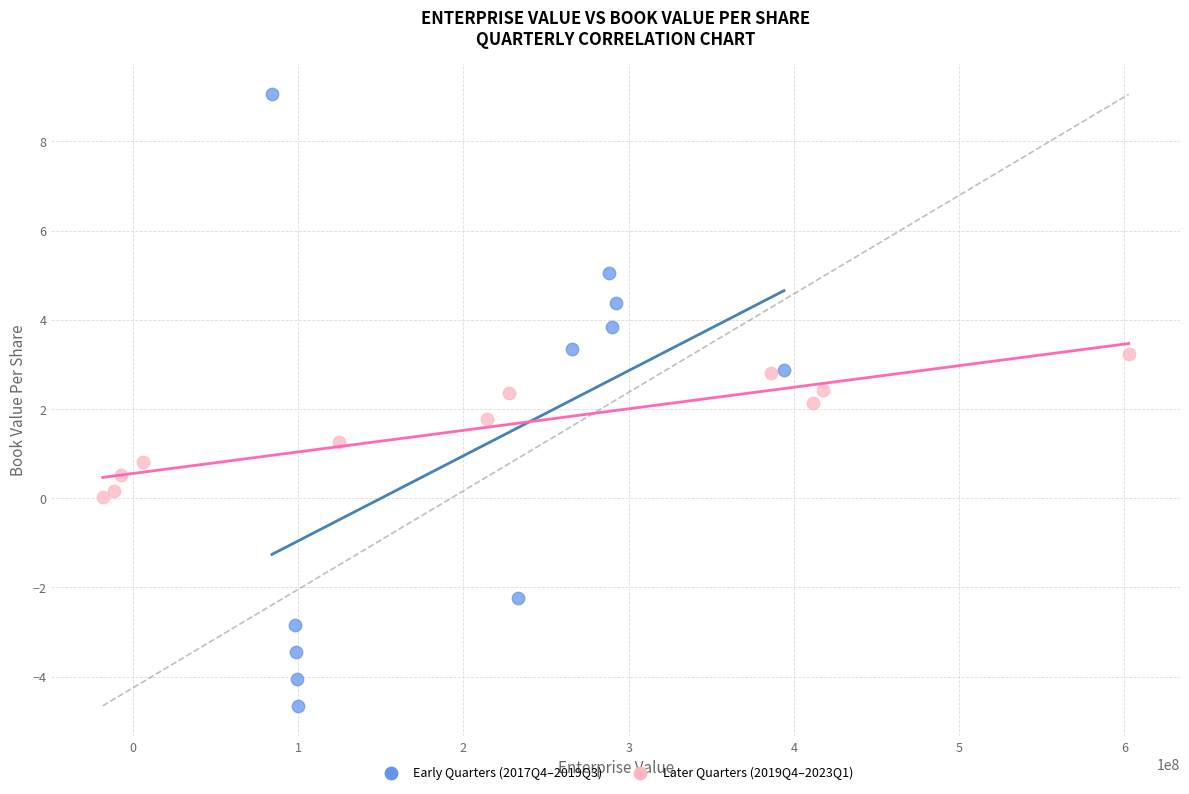

Which series reaches the minimum Y coordinate?

Early Quarters (2017Q4–2019Q3)